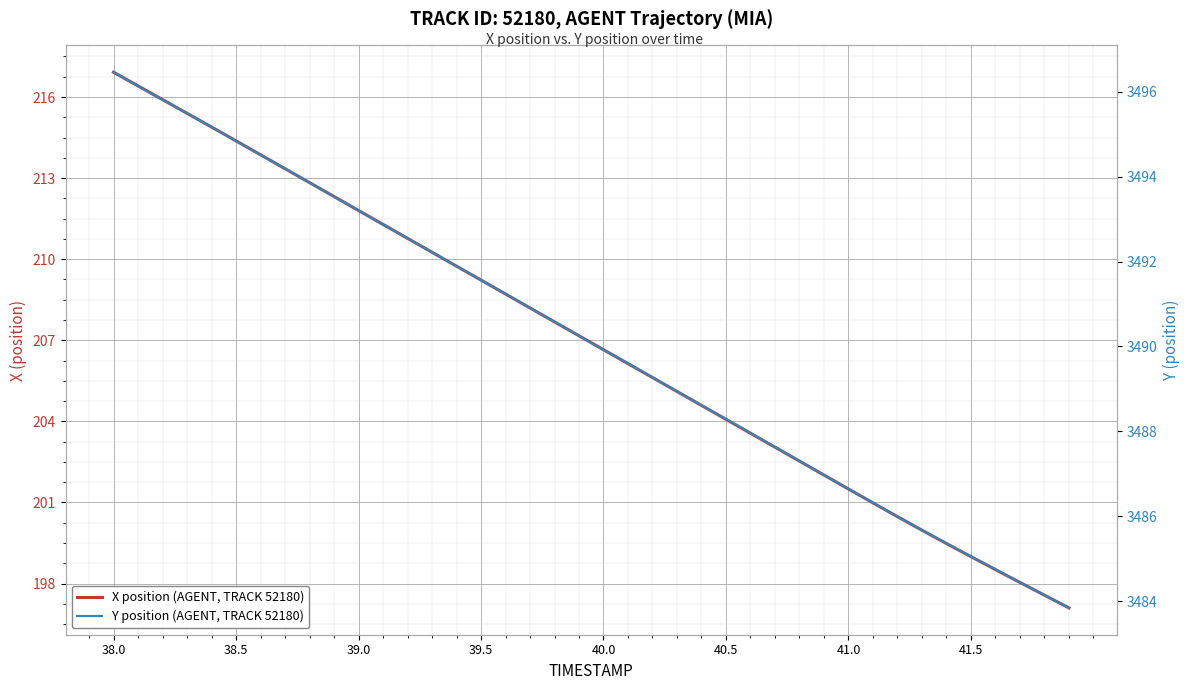

What is the difference between the second highest and second lowest values in the X position (AGENT, TRACK 52180) series?

18.8